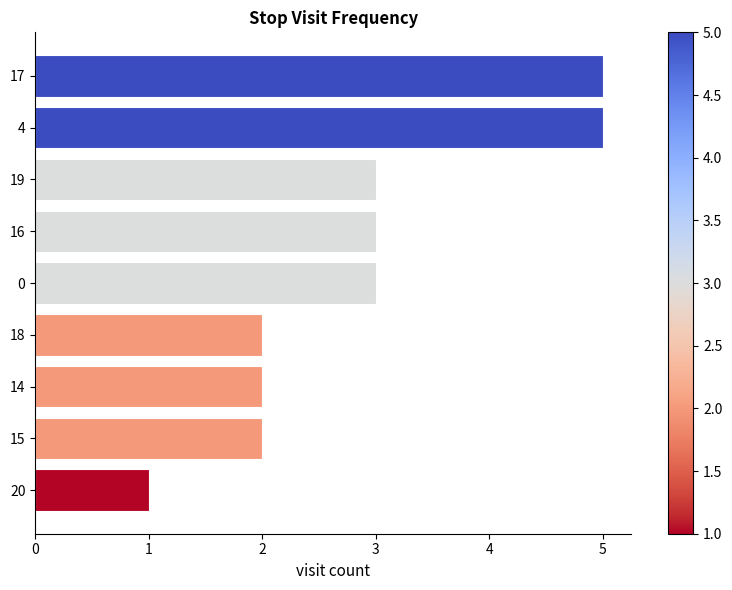

Reading bottom to top, list all the values displayed in this chart.

20=1	15=2	14=2	18=2	0=3	16=3	19=3	4=5	17=5